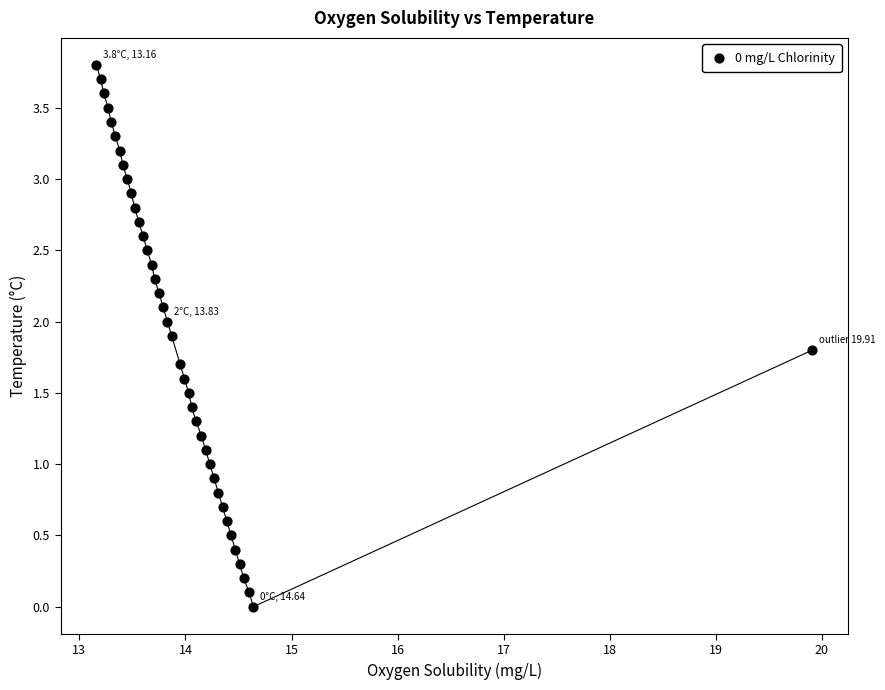

What is the range of Y values (max minus min)?

3.8